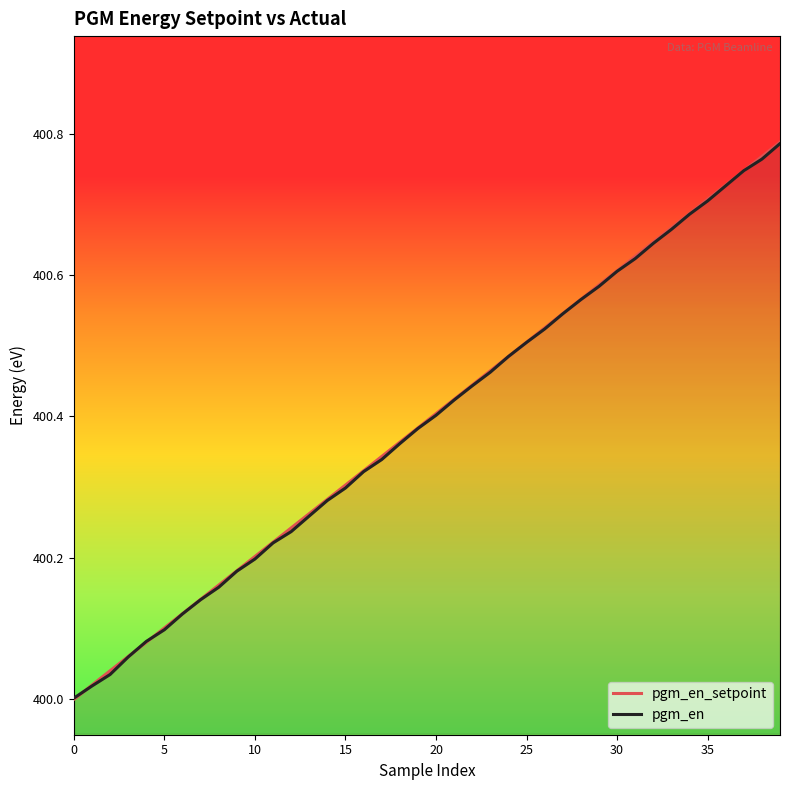

Is it true that pgm_en equals 400.7 at 37?

True